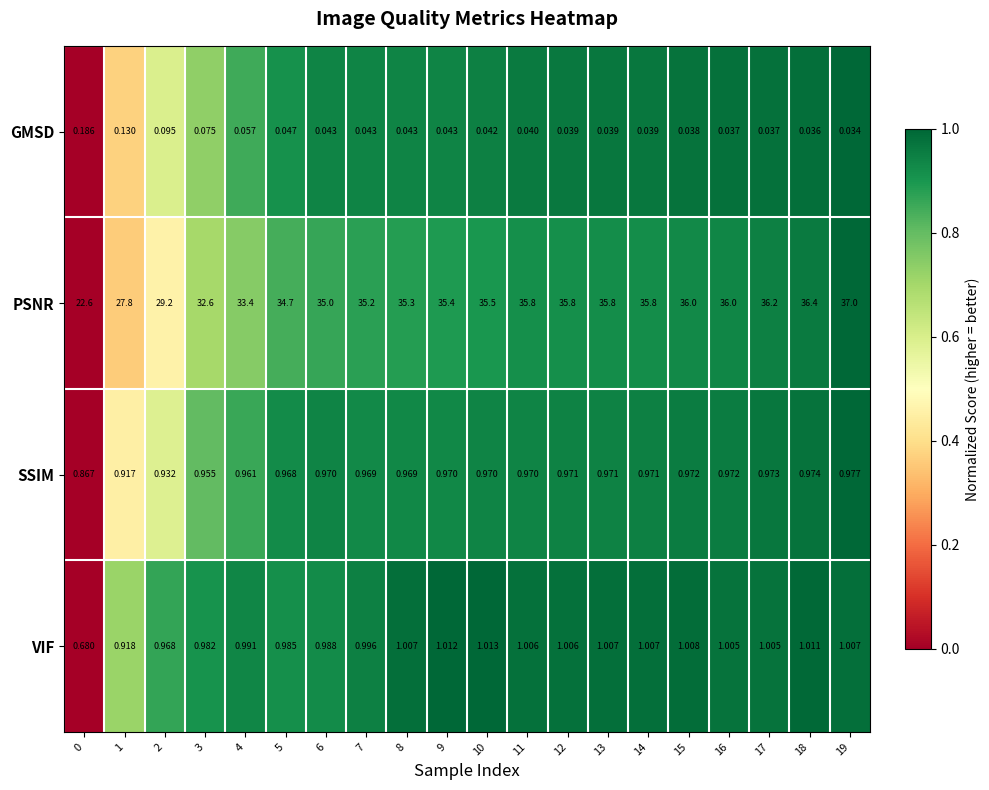

Which series has the largest total across all categories?

PSNR